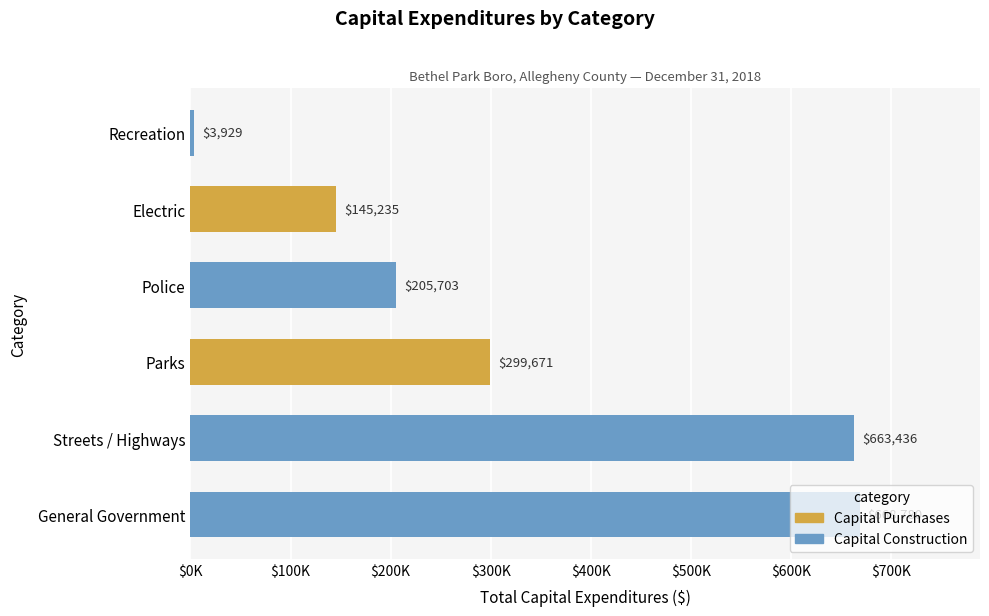

What is the difference between the maximum and minimum values?

664851